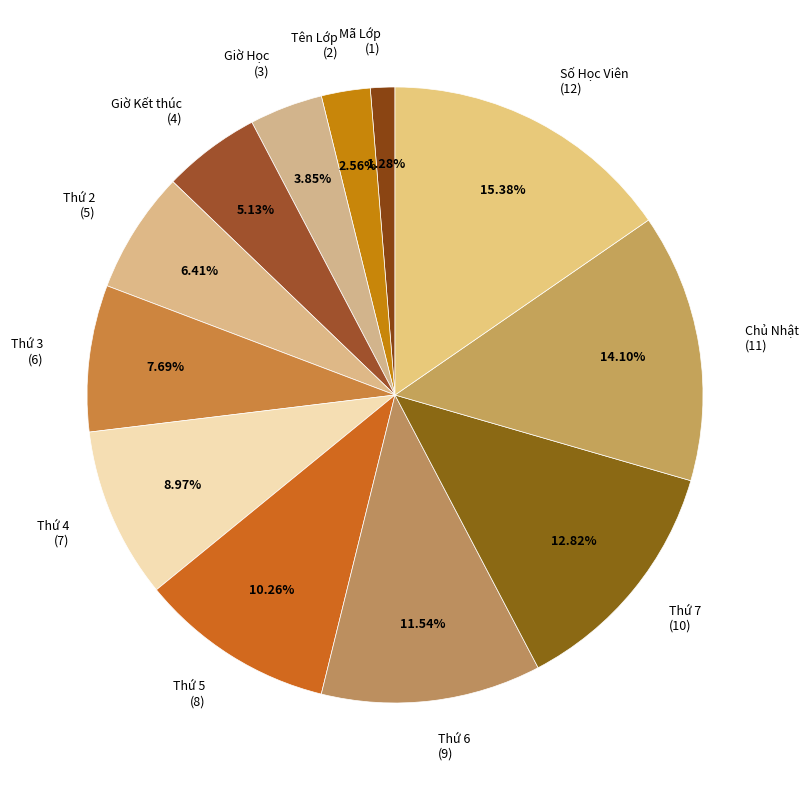

To the nearest percent, what portion does Giờ Học represent?

4%